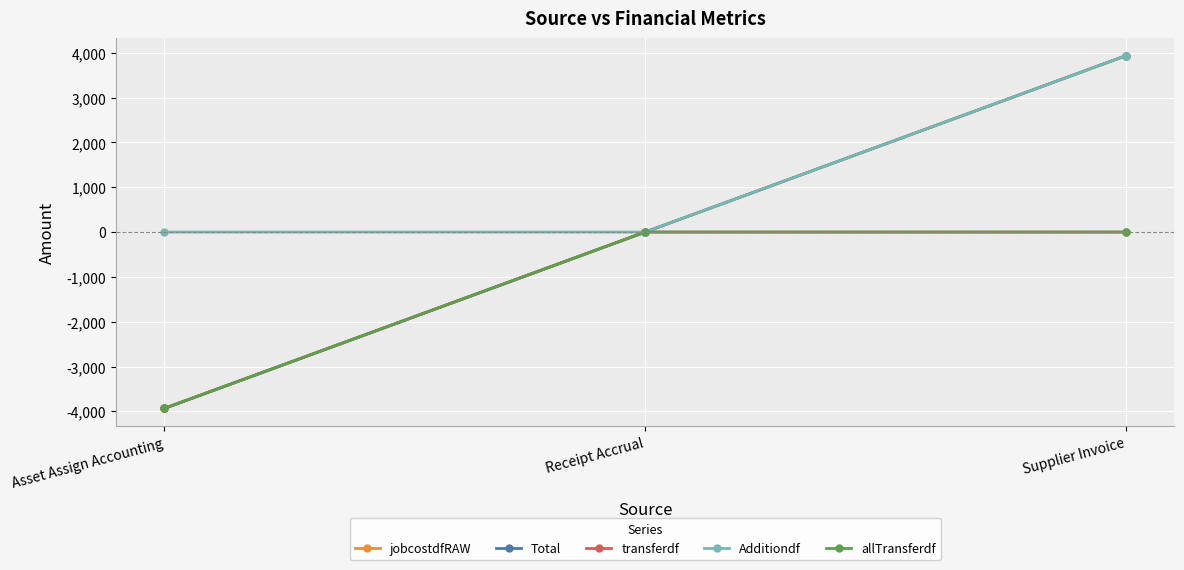

How many lines are shown in the chart?

5